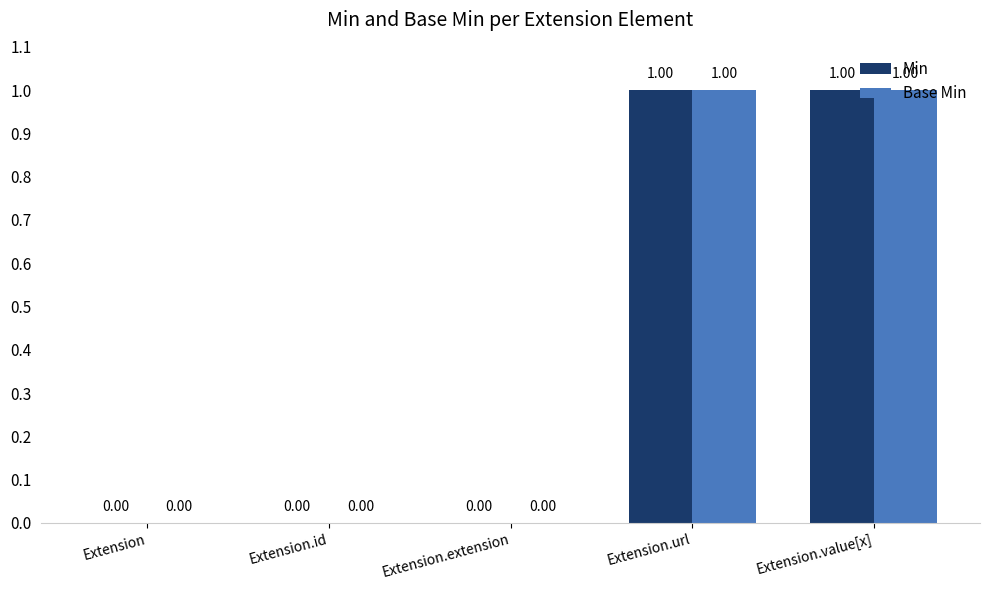

What are all the series names shown in the legend?

Min, Base Min